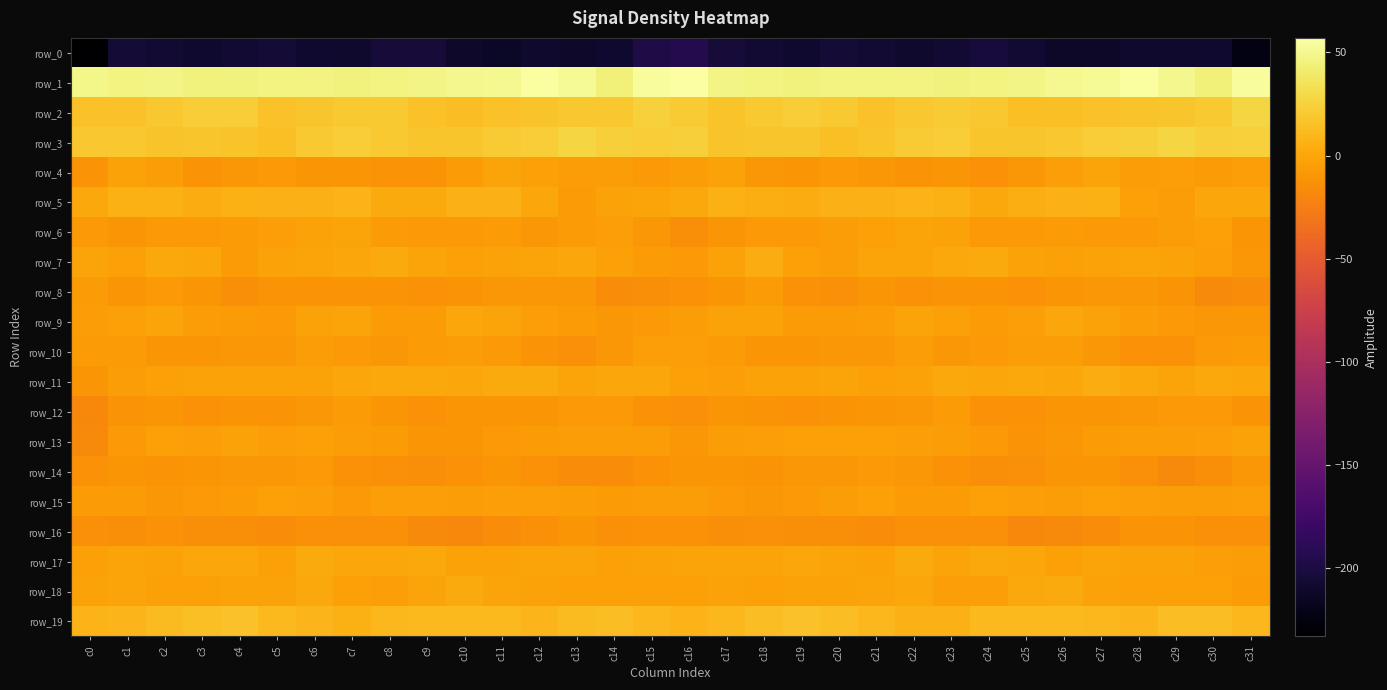

At c2, list the series in order from largest to smallest.

row_1, row_2, row_3, row_19, row_5, row_7, row_9, row_17, row_11, row_13, row_18, row_4, row_8, row_6, row_15, row_10, row_12, row_14, row_16, row_0